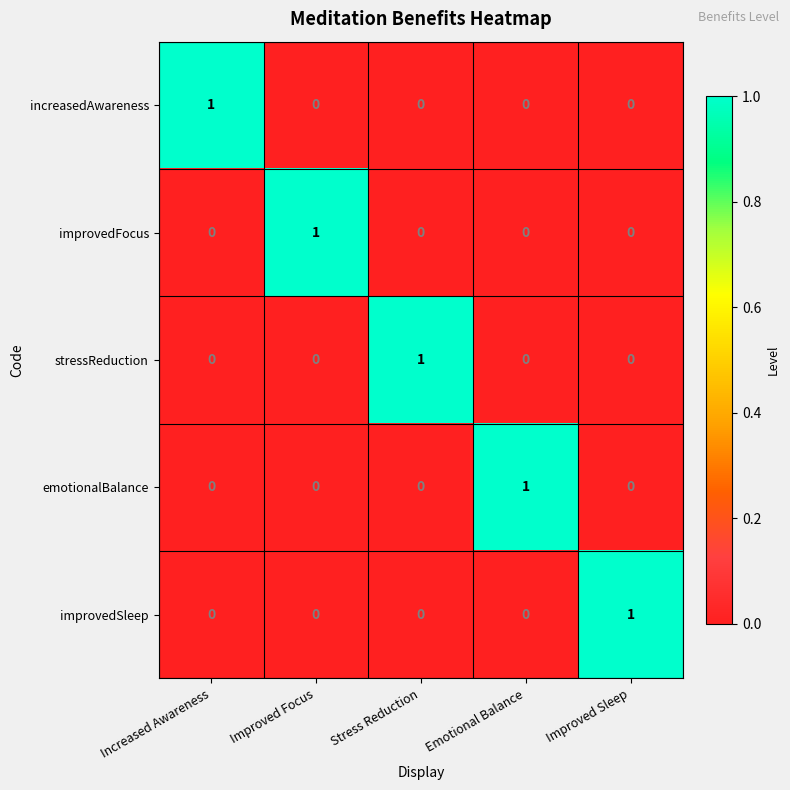

At which label does improvedFocus reach its peak?

Improved Focus